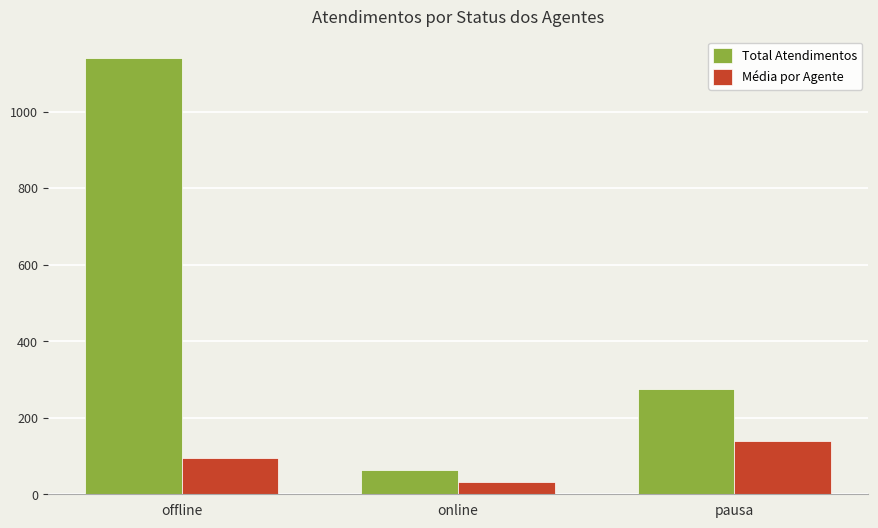

Rank the categories by Total Atendimentos value from lowest to highest.

online, pausa, offline